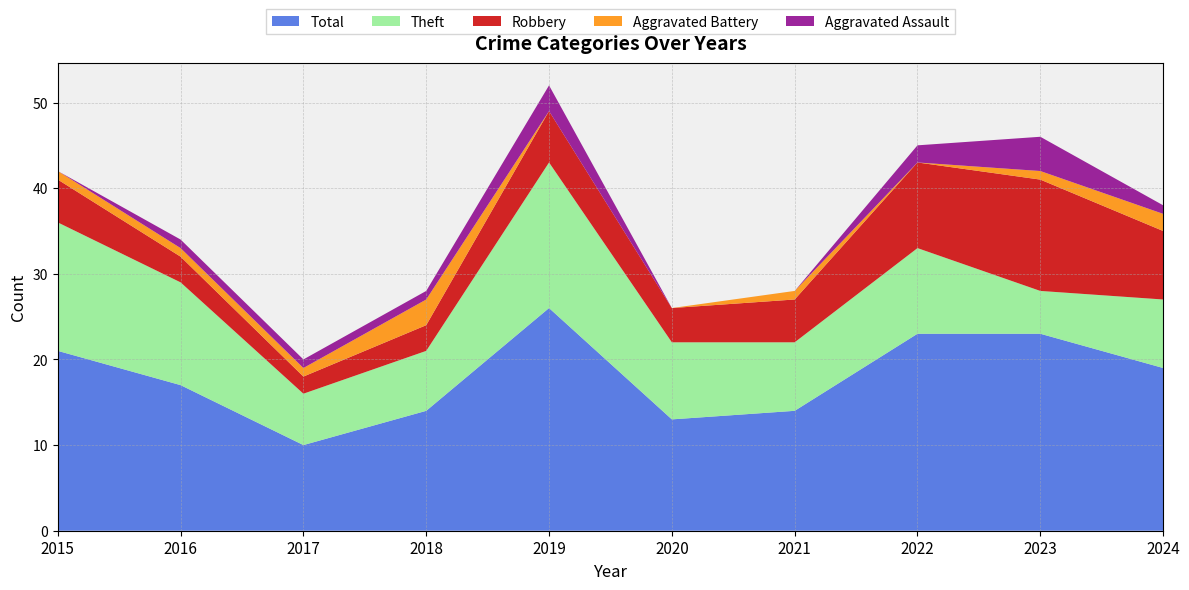

Reading right to left, list all the values displayed in this chart.

Aggravated Assault: 2024=1	2023=4	2022=2	2021=0	2020=0	2019=3	2018=1	2017=1	2016=1	2015=0
Aggravated Battery: 2024=2	2023=1	2022=0	2021=1	2020=0	2019=0	2018=3	2017=1	2016=1	2015=1
Robbery: 2024=8	2023=13	2022=10	2021=5	2020=4	2019=6	2018=3	2017=2	2016=3	2015=5
Theft: 2024=8	2023=5	2022=10	2021=8	2020=9	2019=17	2018=7	2017=6	2016=12	2015=15
Total: 2024=19	2023=23	2022=23	2021=14	2020=13	2019=26	2018=14	2017=10	2016=17	2015=21